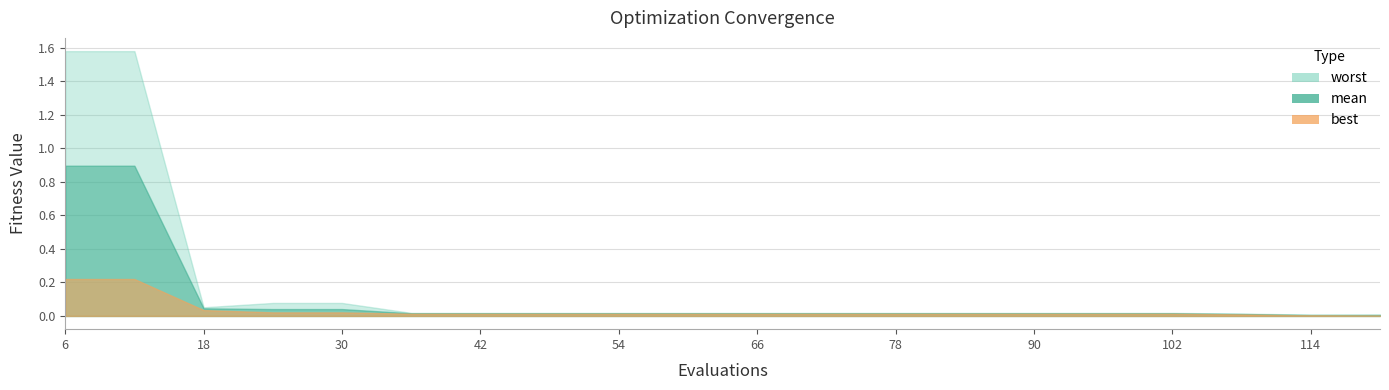

True or false: mean has a value of 0.0 at 108.

False